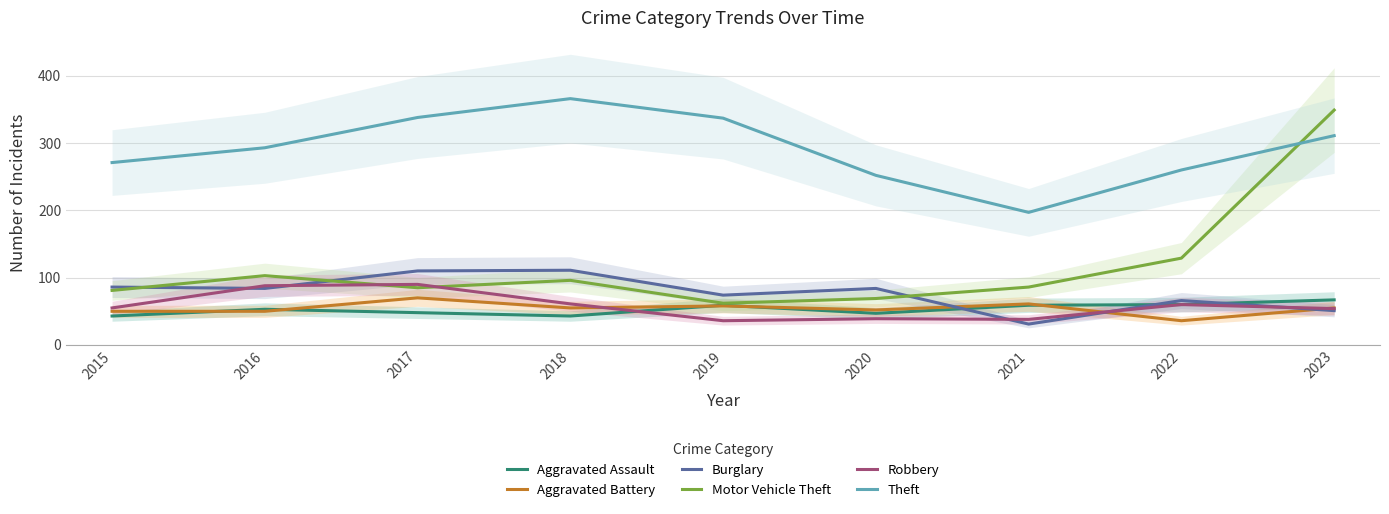

Which series has the largest total across all categories?

Theft